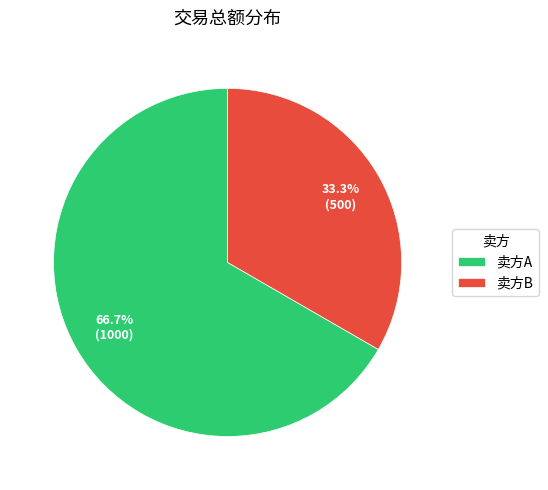

Approximately how many times larger is the value at 卖方B compared to 卖方A?

0.5